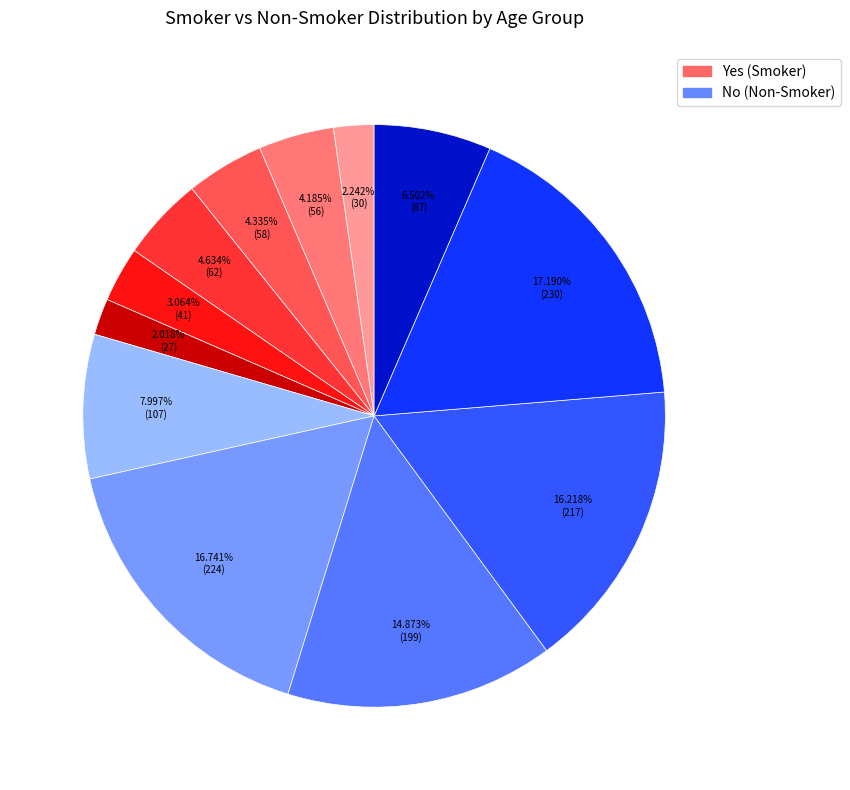

Is there any slice that represents more than half of the pie?

No